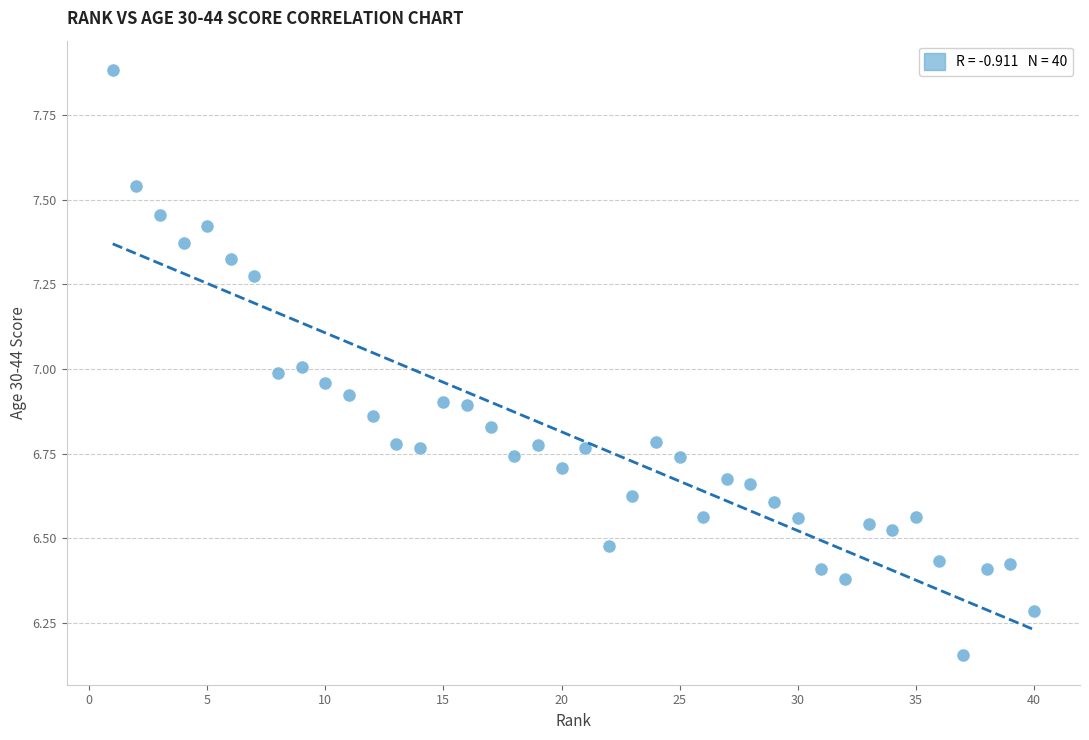

What is the range of Y values (max minus min)?

1.7